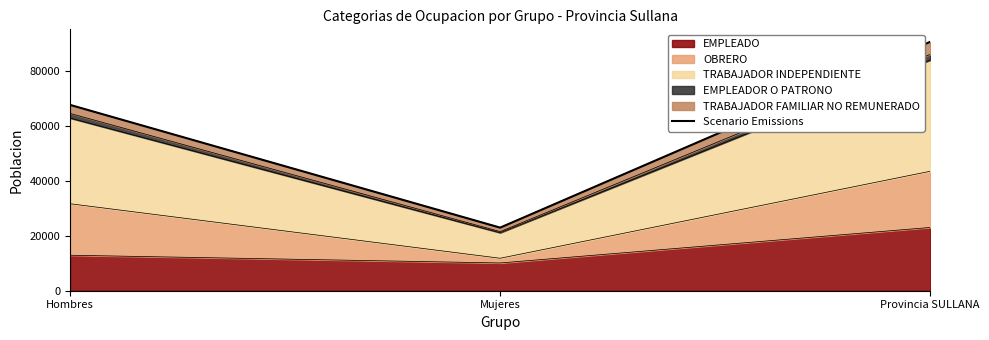

What is the value of the 3rd point from the left?

90796